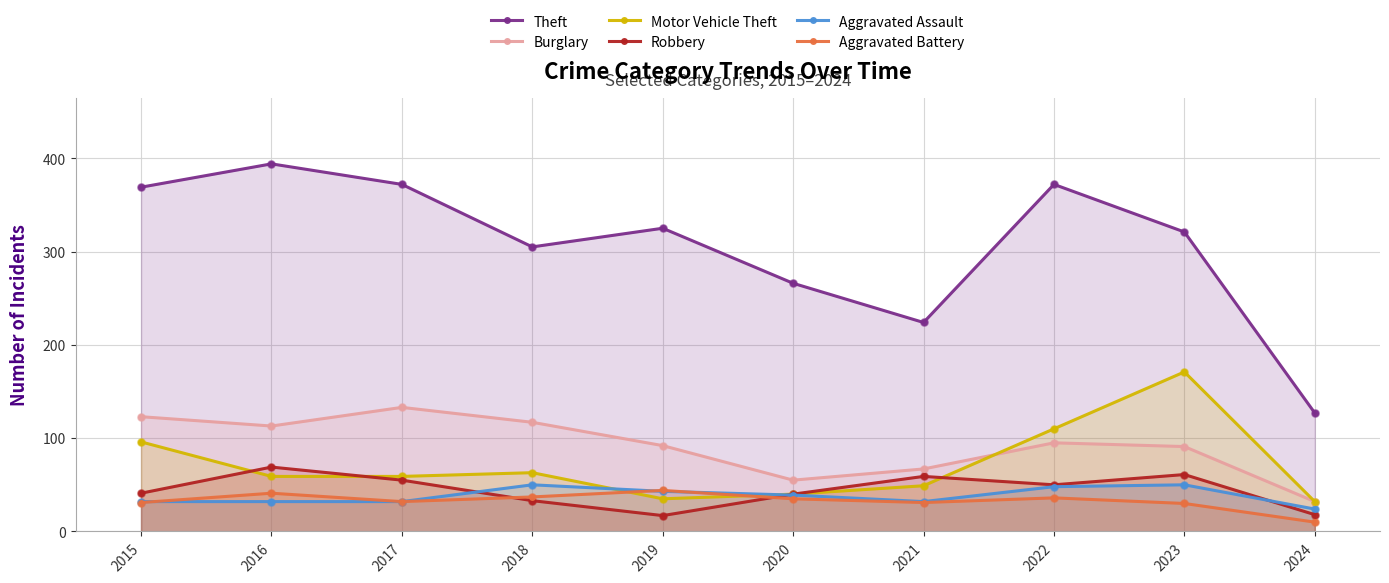

At which category is the sum across all series the highest?

2023